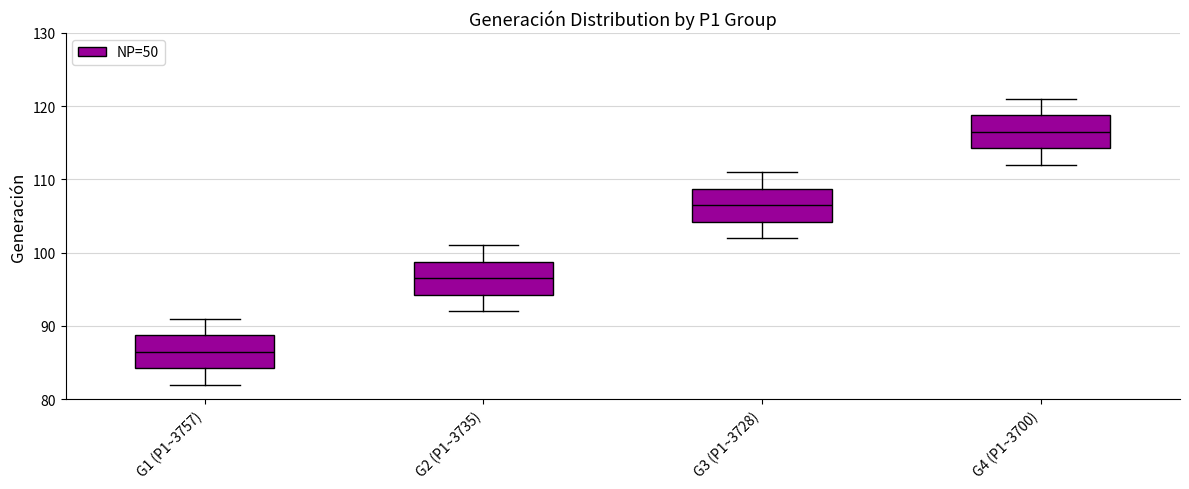

Reading left to right, transcribe this box plot: for each box, give where its median line is, the range the box spans, and where its two whiskers end, as read against the y-axis. The values are not printed on the chart, so give them approximately, as read against the axis.

G1 (P1~3757): median 87, box 84 to 89, whiskers 82 to 91
G2 (P1~3735): median 97, box 94 to 99, whiskers 92 to 101
G3 (P1~3728): median 107, box 104 to 109, whiskers 102 to 111
G4 (P1~3700): median 117, box 114 to 119, whiskers 112 to 121